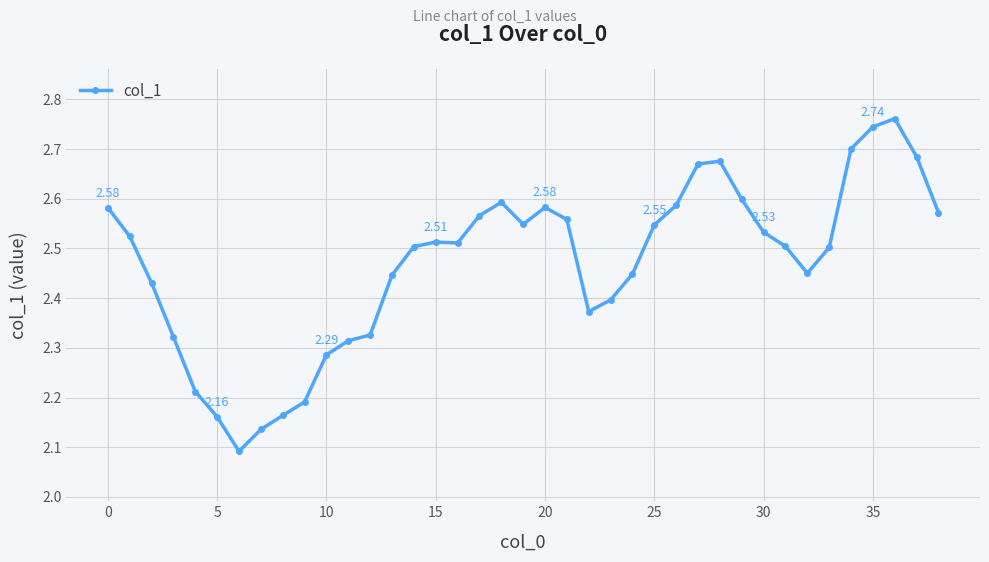

True or false: the data has more than 2 interior local peaks.

True